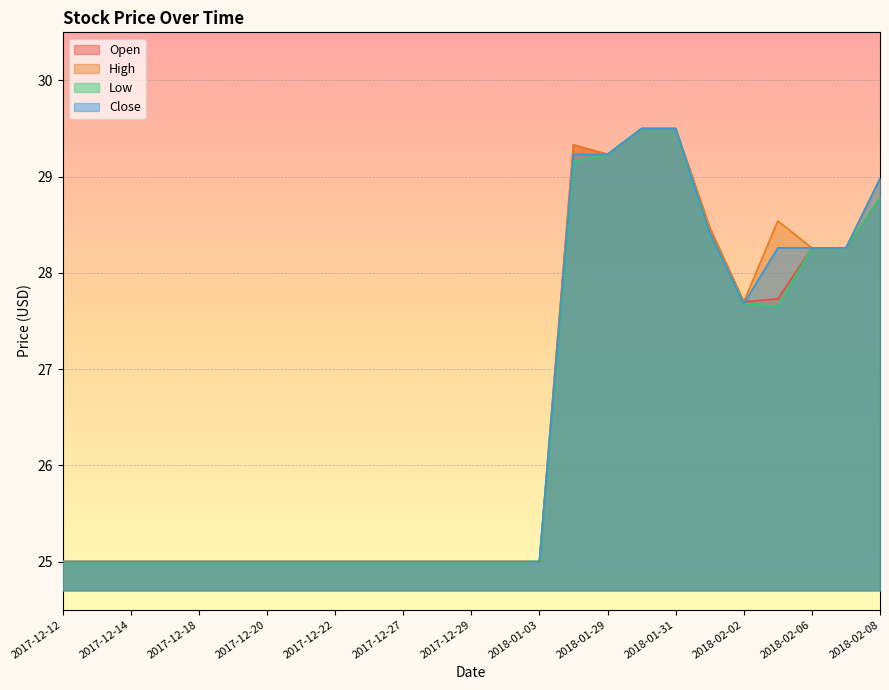

Does the chart display data point markers on the line(s)?

No